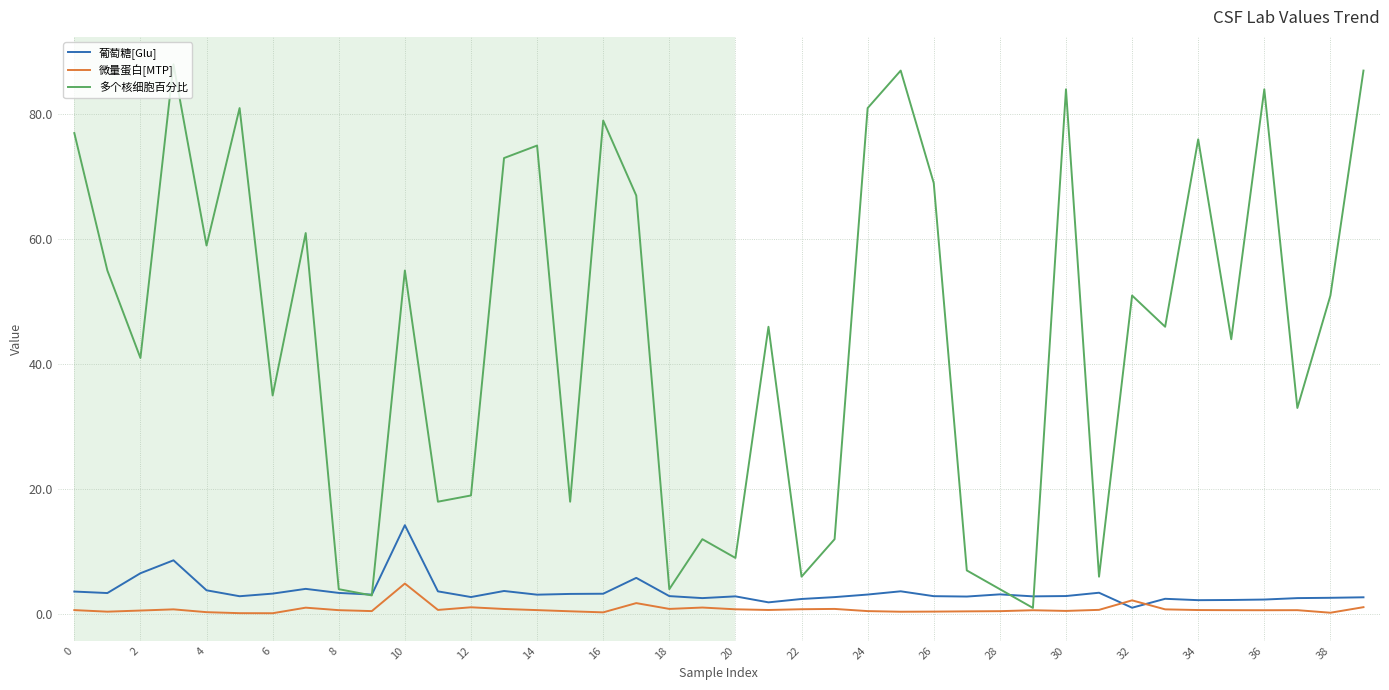

How many values in the 多个核细胞百分比 series are below 51?

20